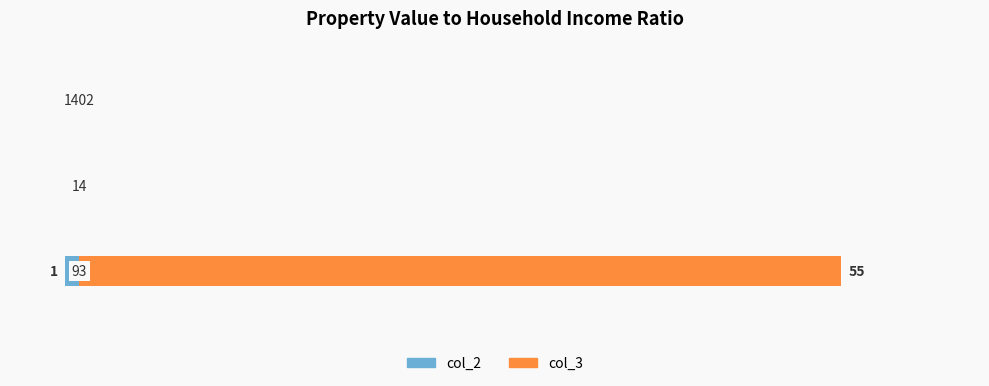

How many groups of bars are there?

3